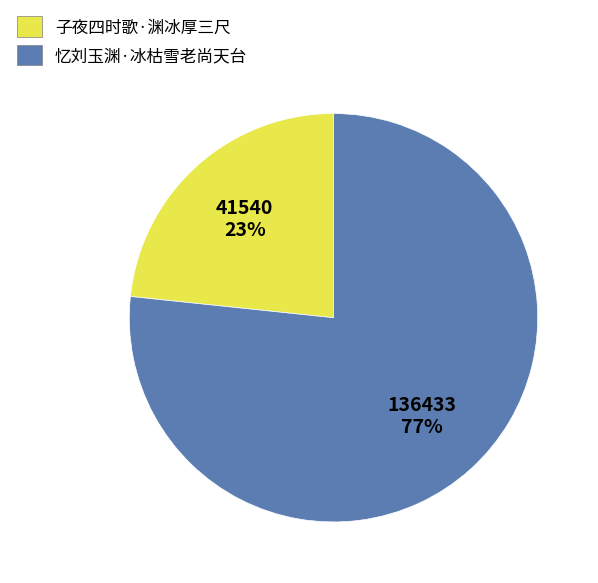

To the nearest percent, what is the average slice percentage?

50%